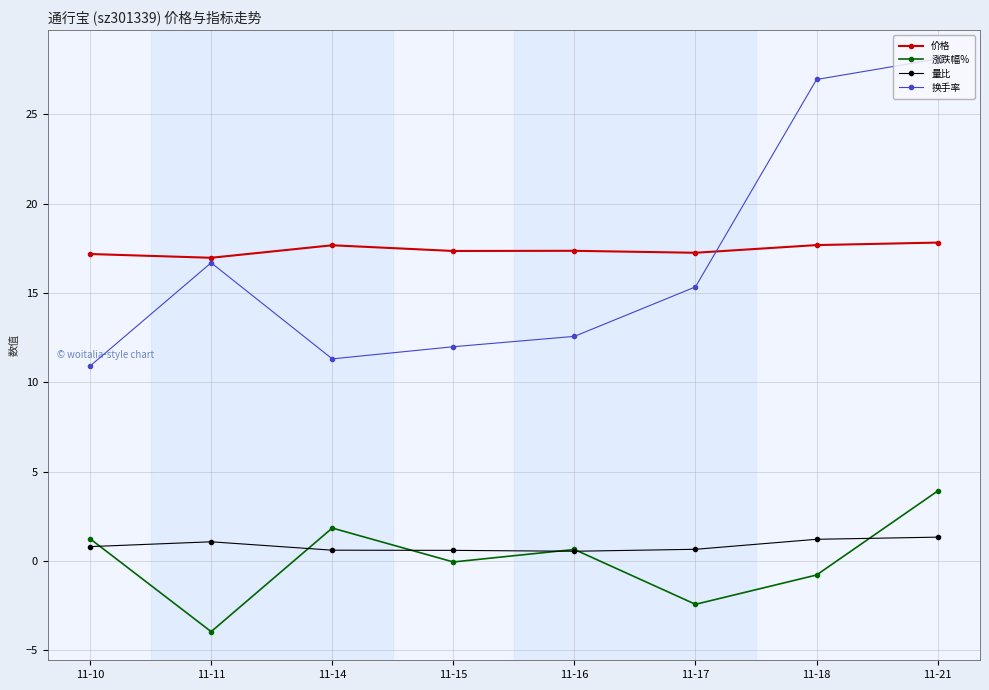

What is the value of the 涨跌幅% point at the 3rd from the left?

1.8